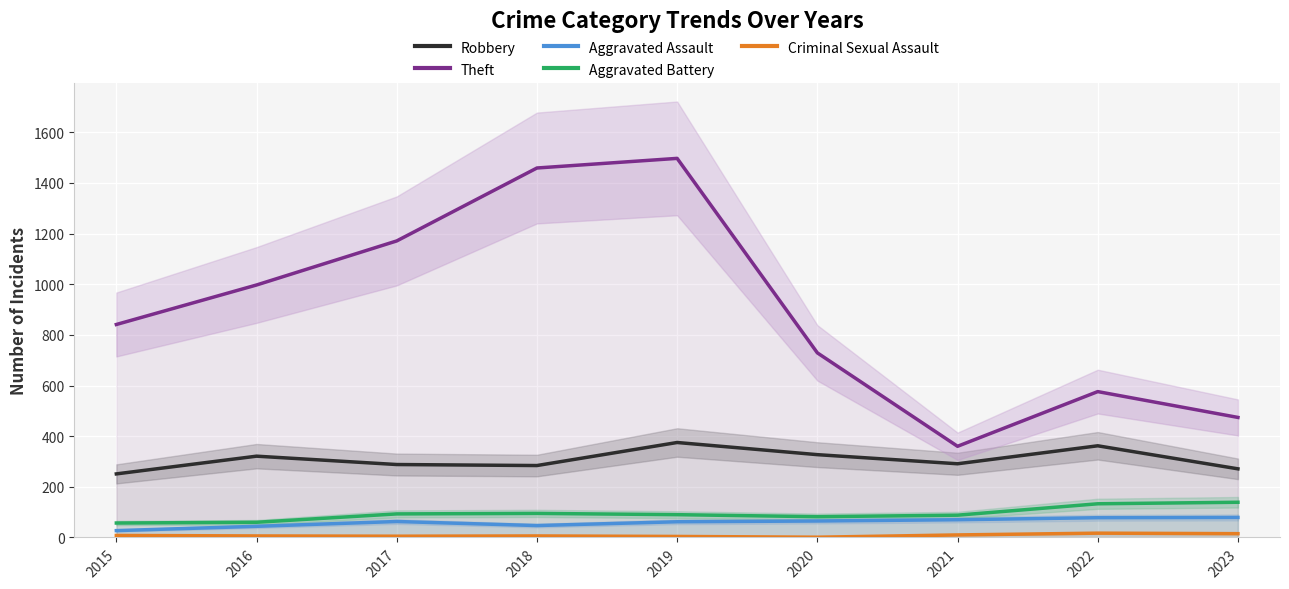

True or false: Criminal Sexual Assault has more than 0 points higher than both neighbors.

True